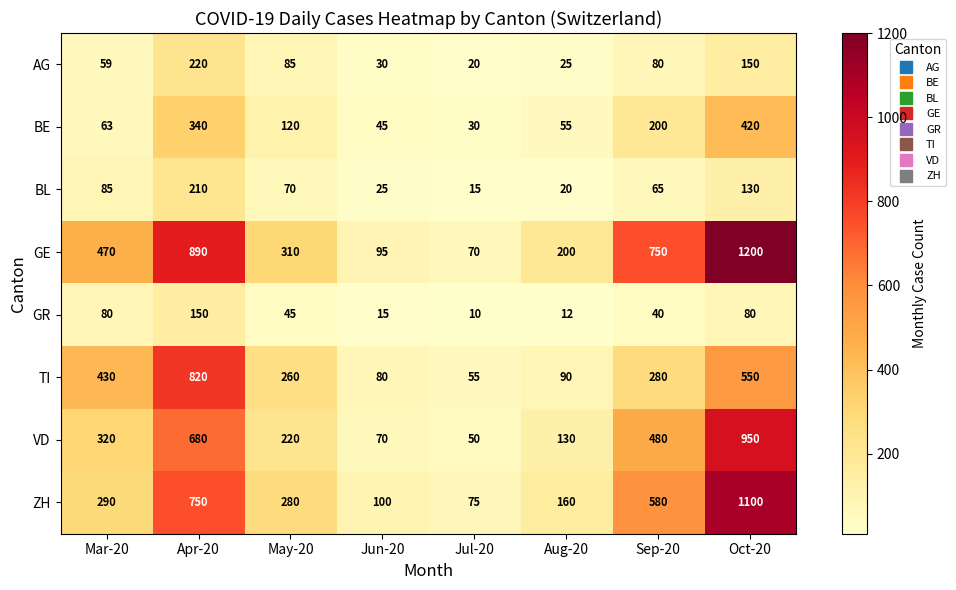

Which category has the lowest value across all series?

Jul-20